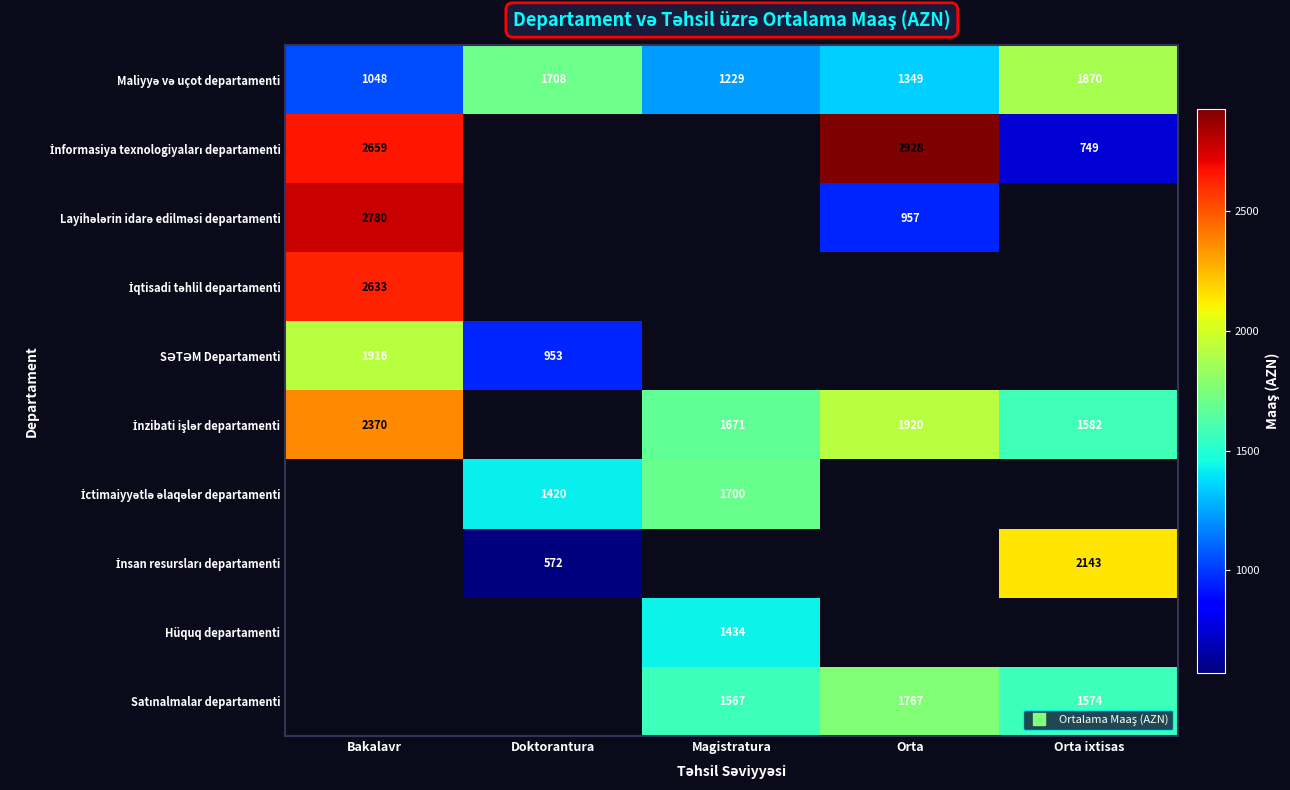

Read the Maliyyə və uçot departamenti value at Magistratura.

1229.0